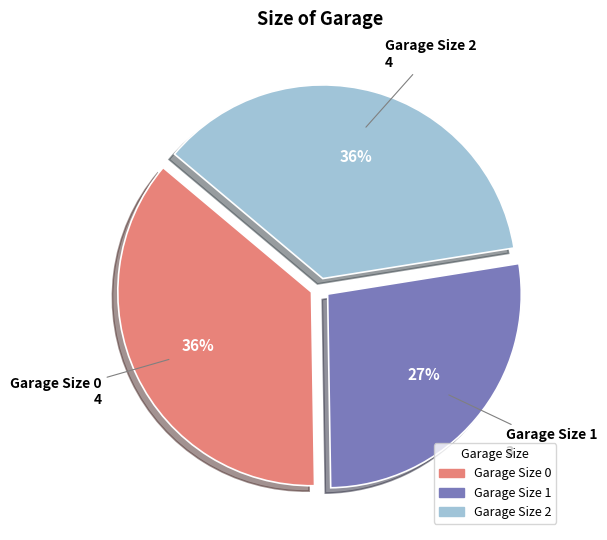

Does any single category account for the majority?

No